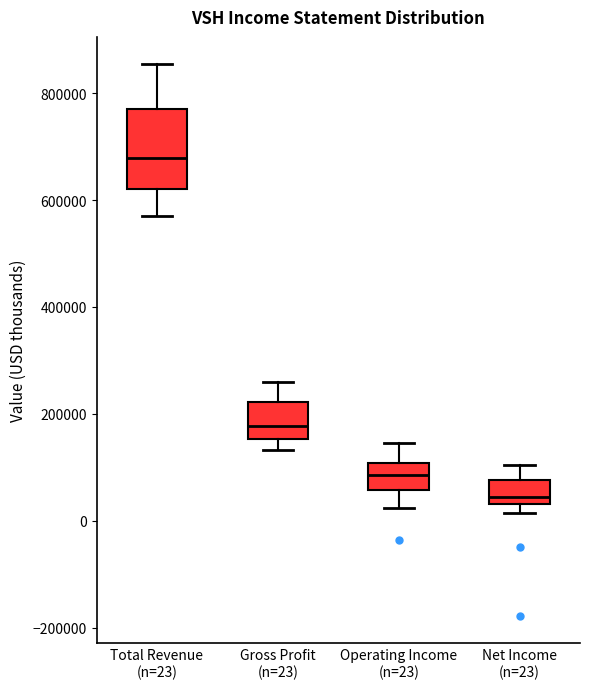

Comparing the boxes themselves (not the whiskers), which one is the tallest?

Total Revenue (n=23)